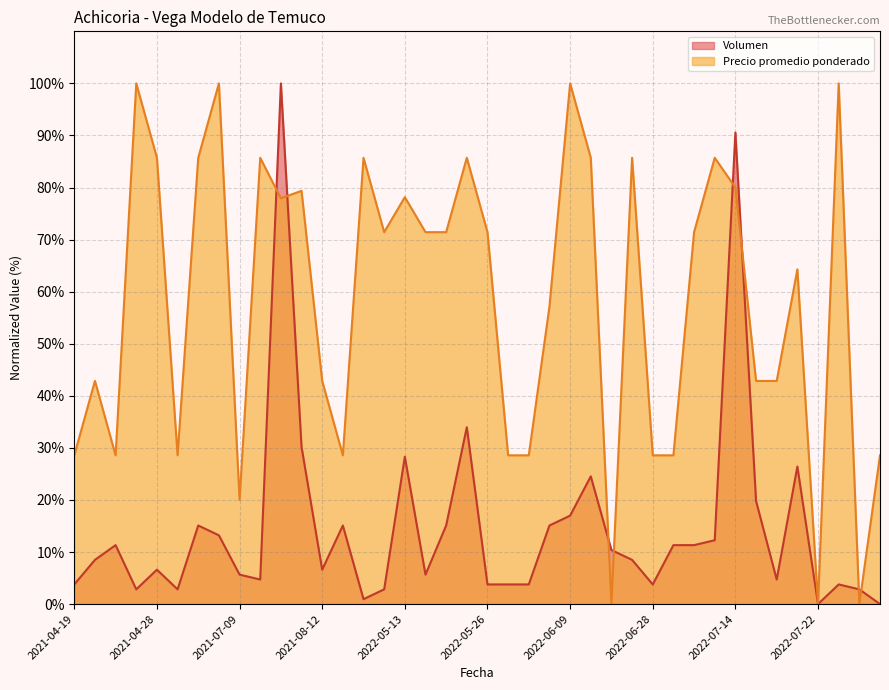

Does the chart display data point markers on the line(s)?

No